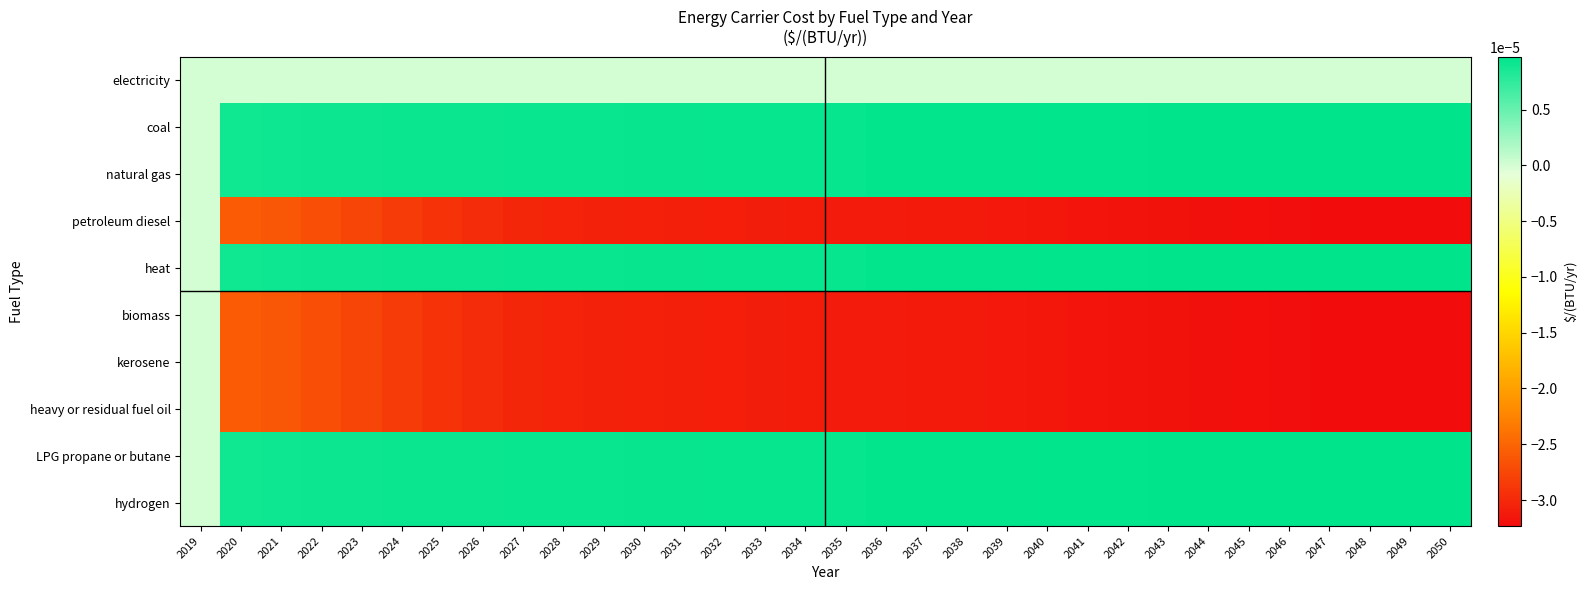

How many data points does each series have?

32